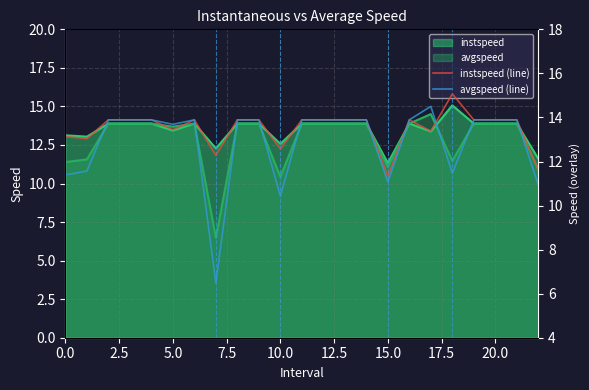

What is the minimum value for instspeed?

11.3